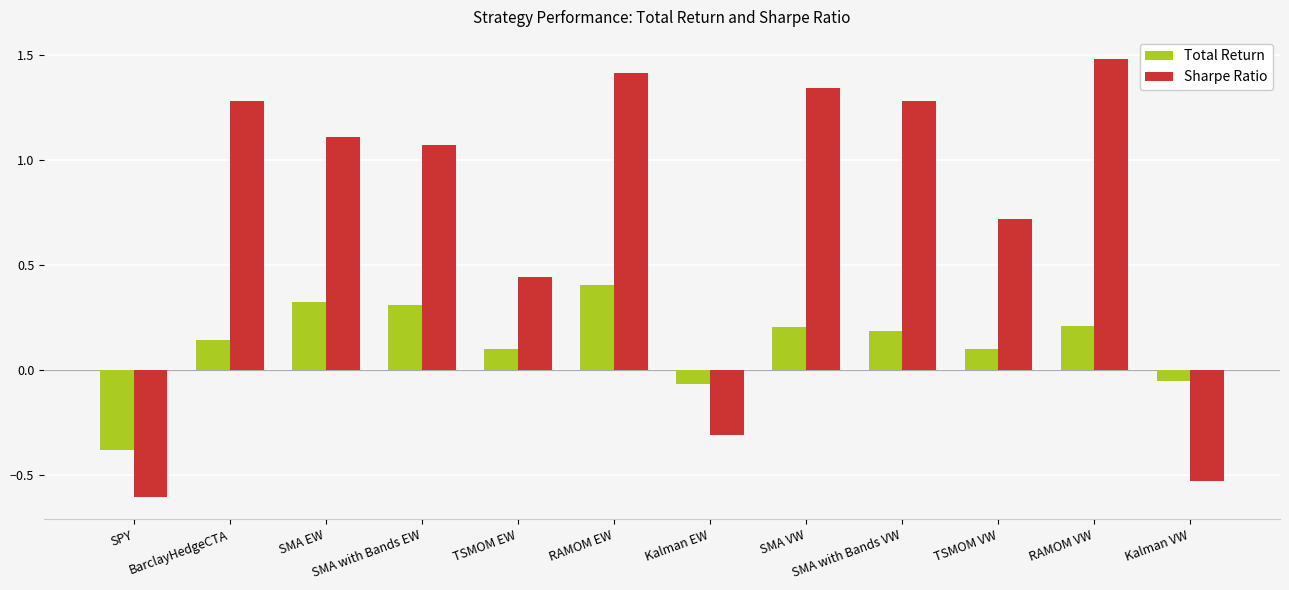

Where does the Total Return series first go above 0?

BarclayHedgeCTA